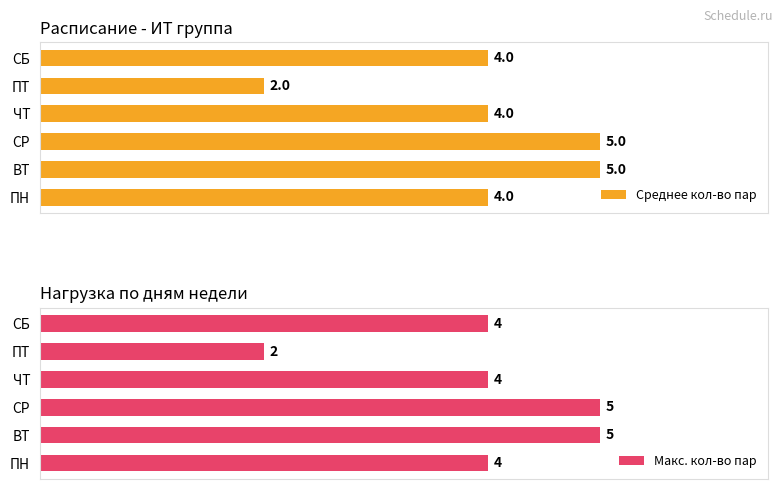

The value of Среднее кол-во пар at 3 is 52. True or false?

False